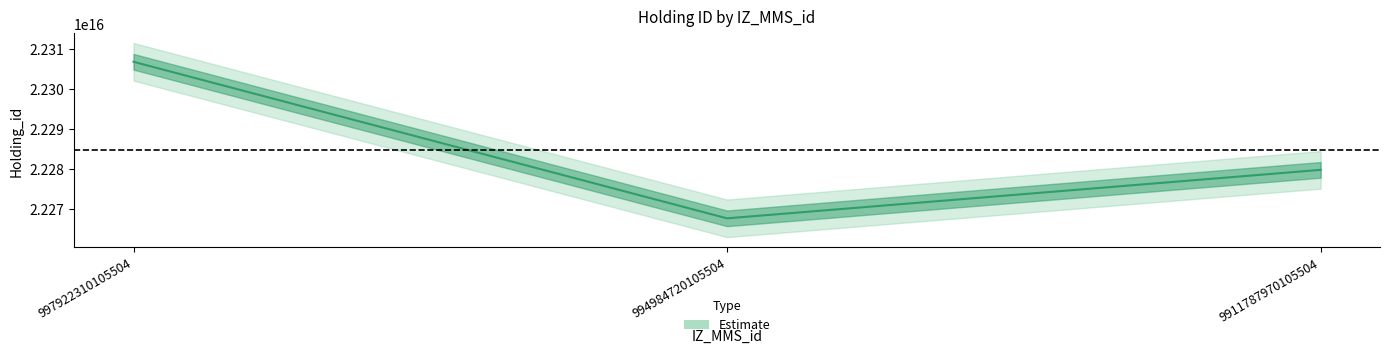

At which label is the value closest to 22287150855005504?

9911787970105504